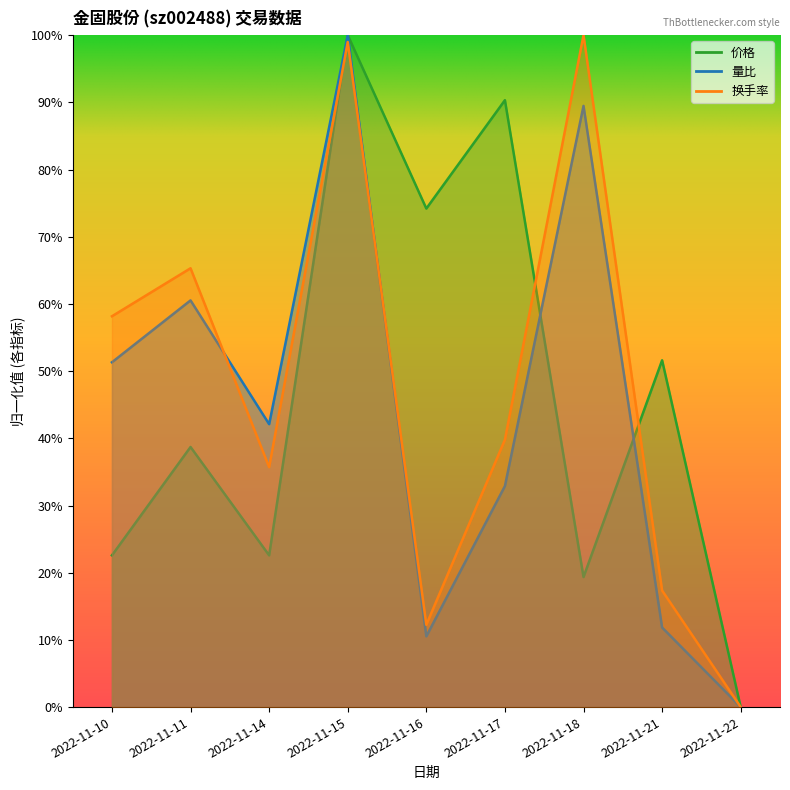

What are all the series names shown in the legend?

价格, 量比, 换手率